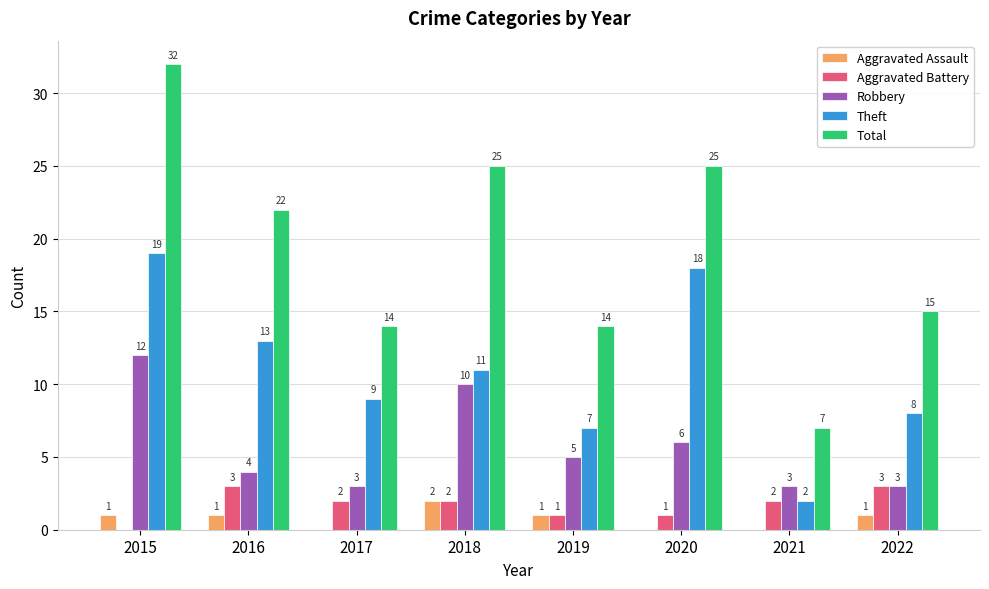

Reading right to left, list all the values displayed in this chart.

Aggravated Assault: 1	0	0	1	2	0	1	1
Aggravated Battery: 3	2	1	1	2	2	3	0
Robbery: 3	3	6	5	10	3	4	12
Theft: 8	2	18	7	11	9	13	19
Total: 15	7	25	14	25	14	22	32